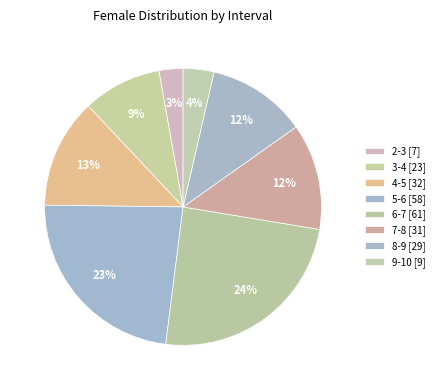

Which category has the smallest portion of the pie?

2-3